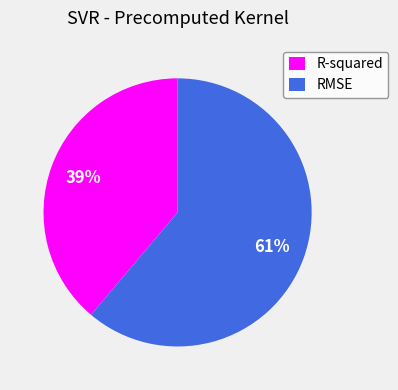

Which category has the smallest portion of the pie?

R-squared